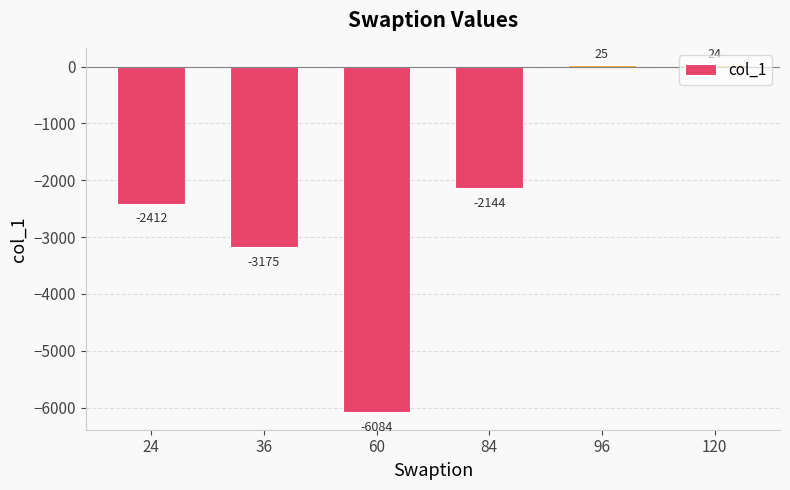

What is the value of the 3rd bar from the left?

-6084.0